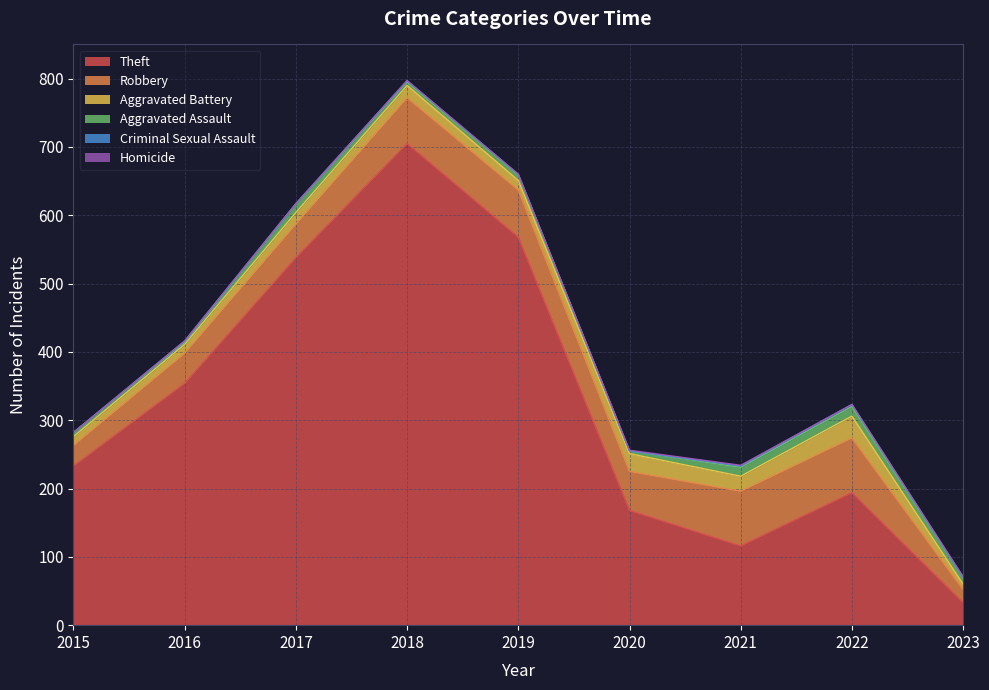

What is the difference between the maximum and minimum values in the Homicide series?

1